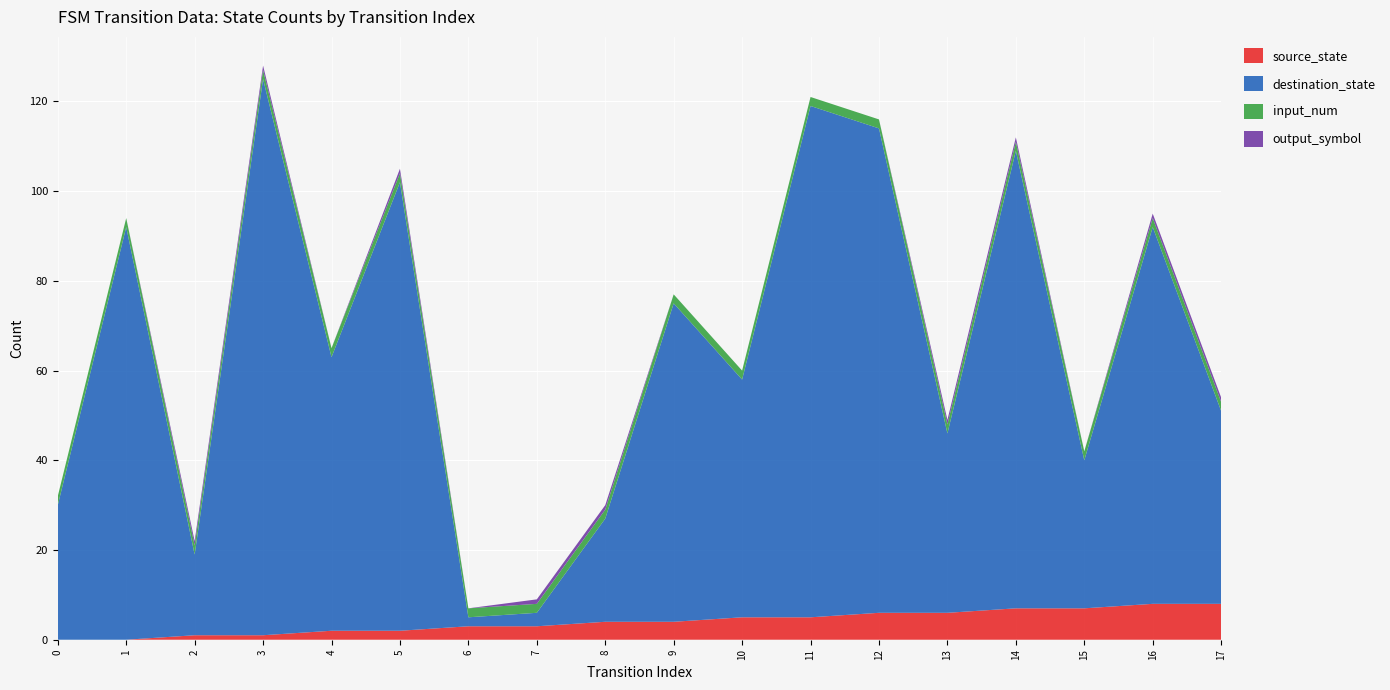

Reading right to left, list all the values displayed in this chart.

source_state: 8	8	7	7	6	6	5	5	4	4	3	3	2	2	1	1	0	0
destination_state: 43	84	33	102	40	108	114	53	71	23	3	2	100	61	124	18	92	30
input_num: 2	2	2	2	2	2	2	2	2	2	2	2	2	2	2	2	2	2
output_symbol: 1	1	0	1	1	0	0	0	0	1	1	0	1	0	1	1	0	0